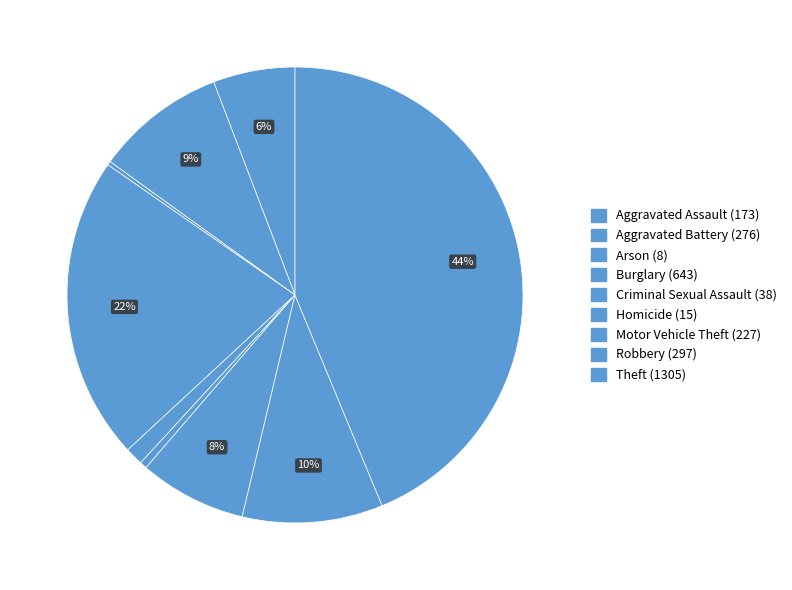

Rank the categories by value from lowest to highest.

Arson, Homicide, Criminal Sexual Assault, Aggravated Assault, Motor Vehicle Theft, Aggravated Battery, Robbery, Burglary, Theft